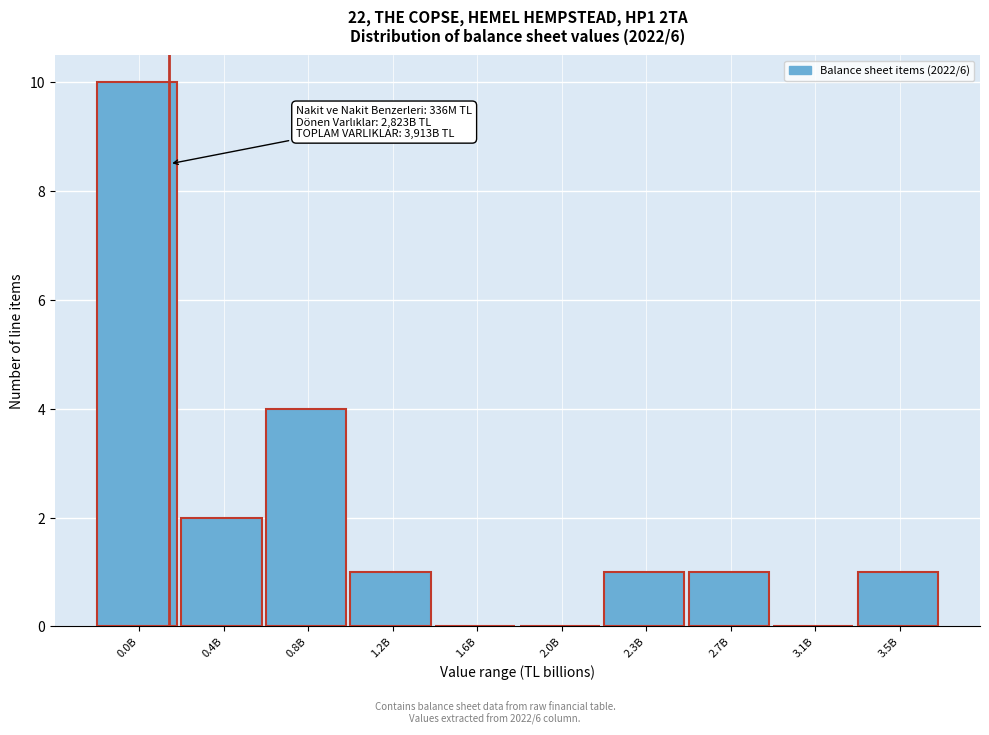

Reading right to left, extract all data points from this chart.

3.5B=1	3.1B=0	2.7B=1	2.3B=1	2.0B=0	1.6B=0	1.2B=1	0.8B=4	0.4B=2	0.0B=10